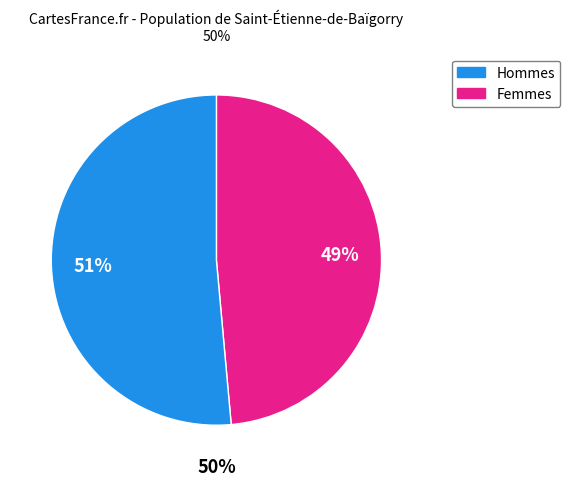

The 112 slice represents 1% of the pie. True or false?

False